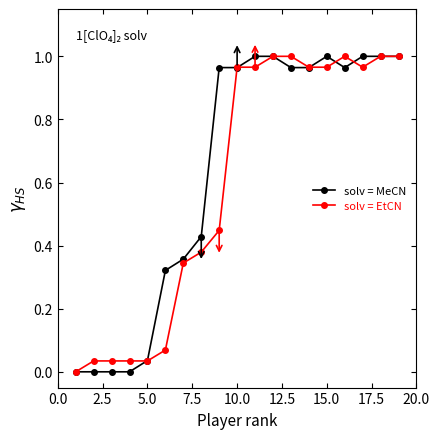

True or false: solv = MeCN and solv = EtCN intersect in this chart.

True